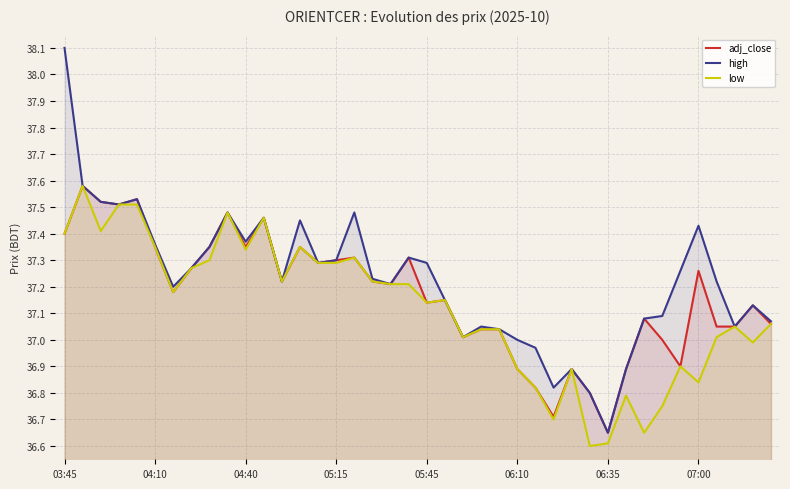

Which series has the widest spread of values?

high